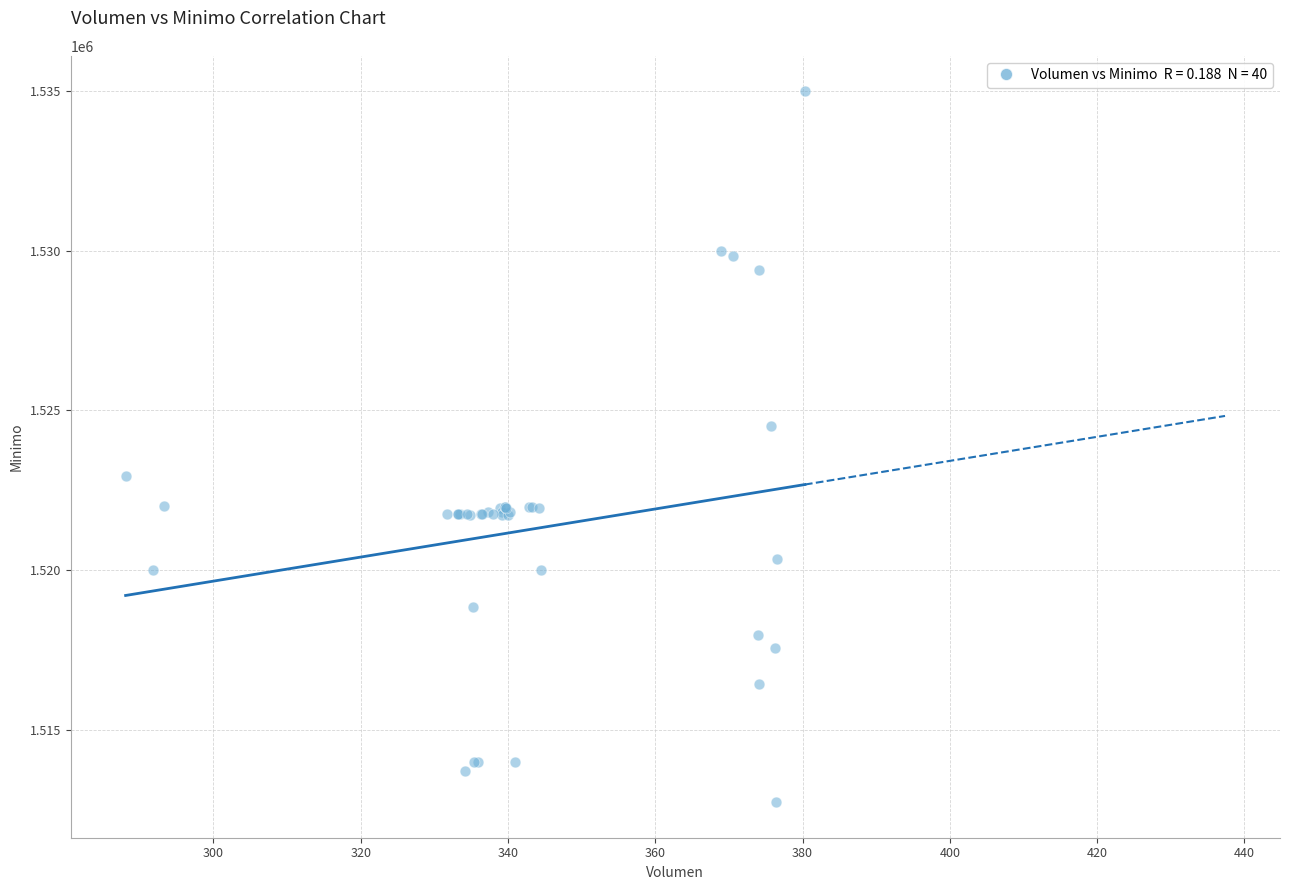

What Y value in the scatter plot is closest to 1523862?

1524513